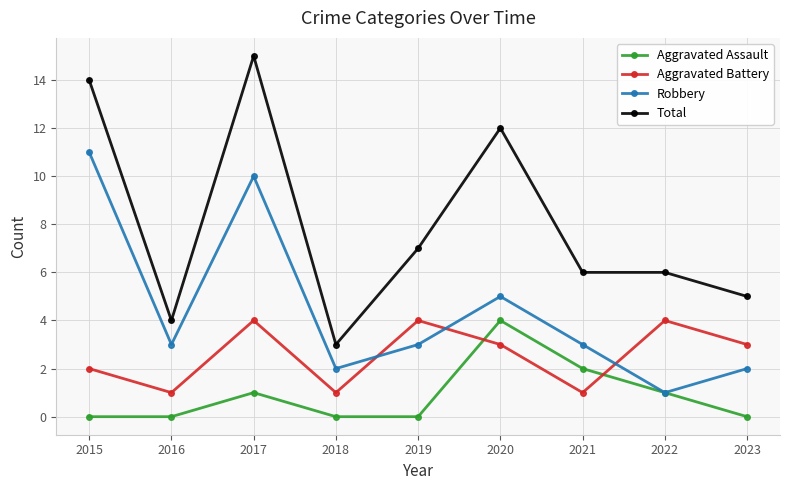

What is the difference between the Aggravated Assault values at 2022 and 2016?

1